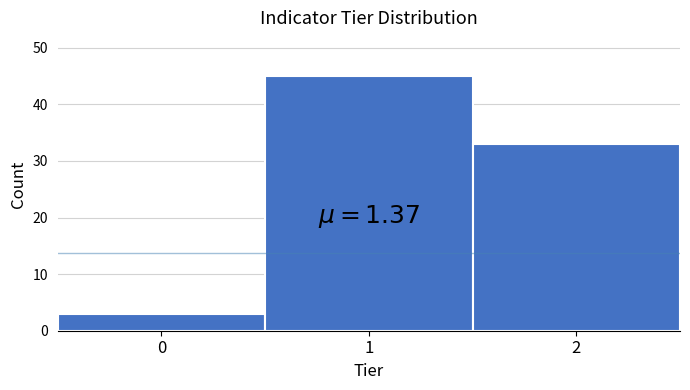

Reading left to right, extract all data points from this chart.

0=3	1=45	2=33